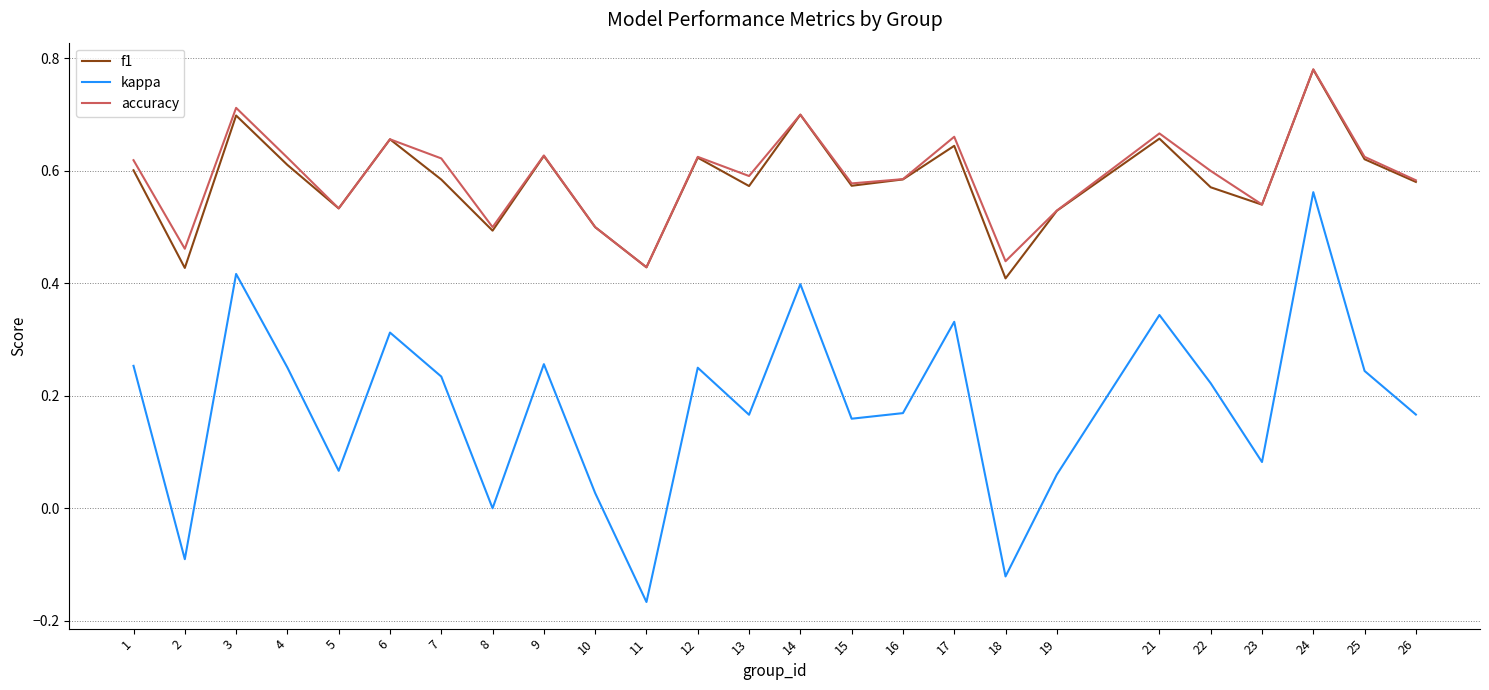

True or false: f1 and kappa cross at least once.

False